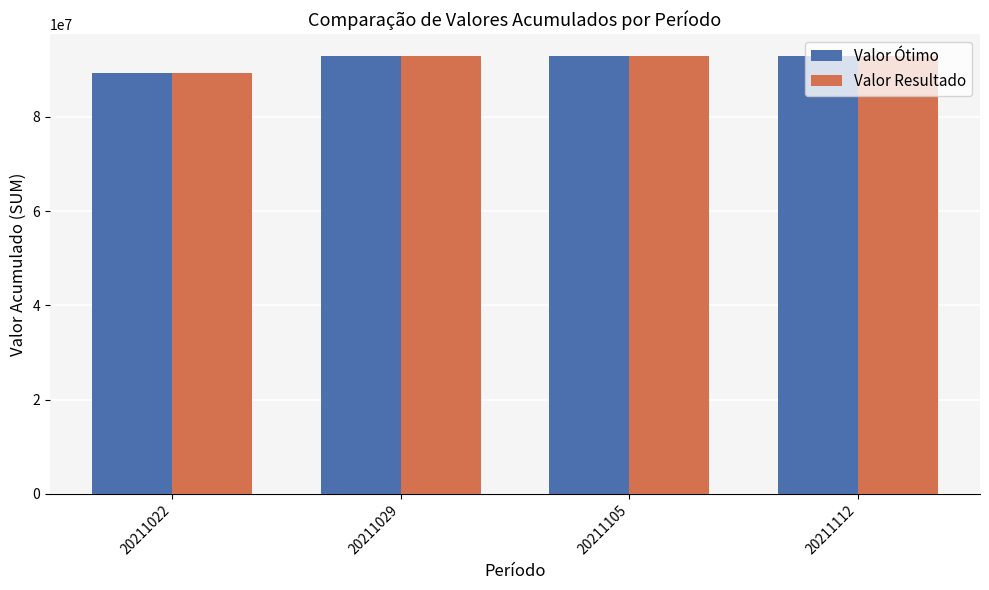

Which category has the lowest value in the Valor Ótimo series?

20211022